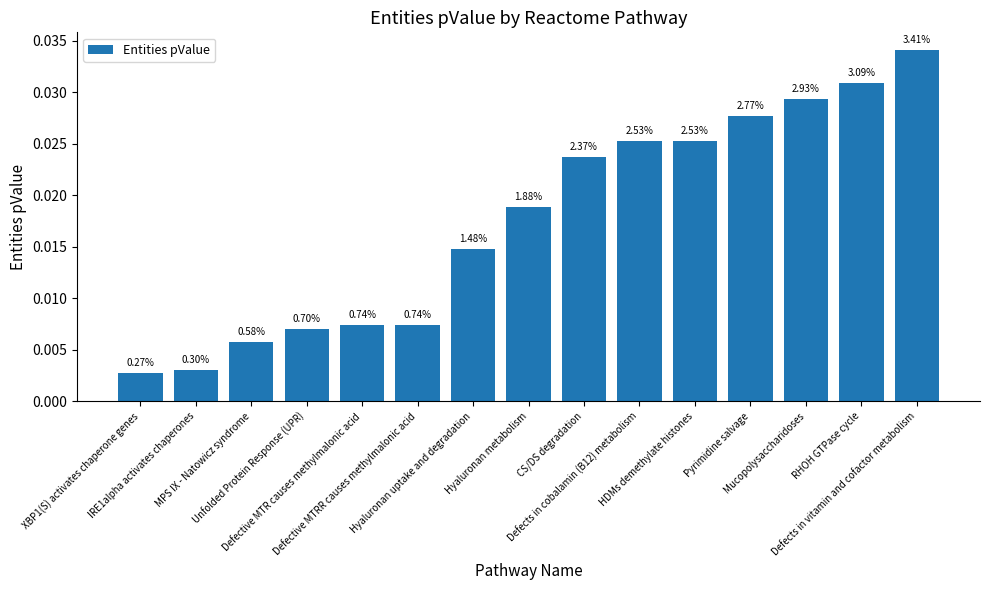

True or false: the data shows 0.0 at Hyaluronan uptake and degradation.

False